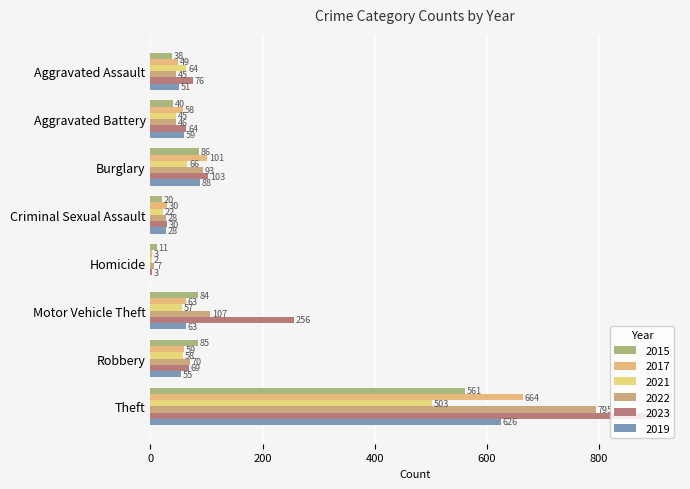

Is the value of 2017 at Motor Vehicle Theft greater than the value of 2022 at Theft?

No